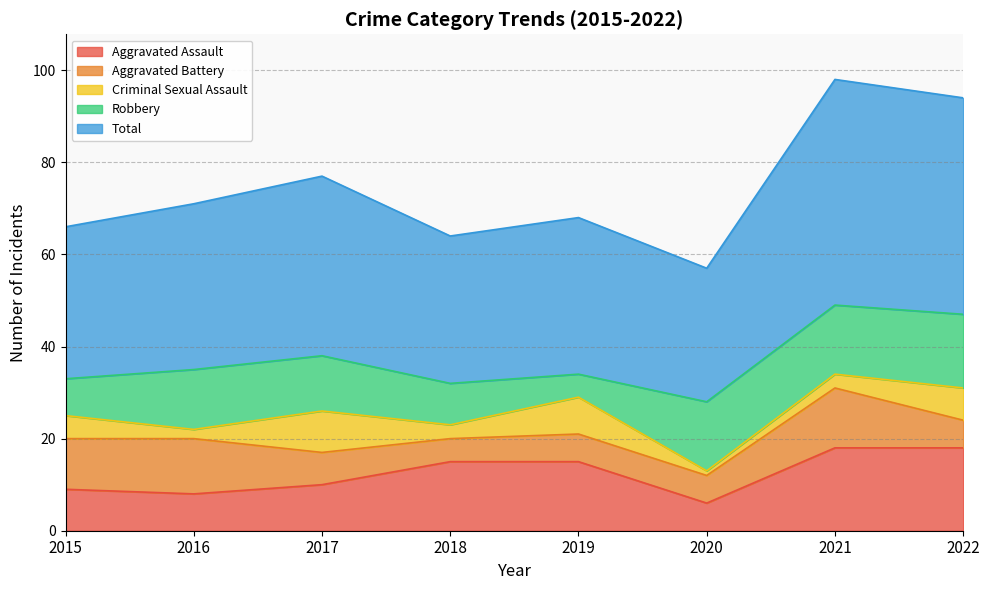

Reading left to right, transcribe all the data shown in this chart.

Aggravated Assault: 2015=9	2016=8	2017=10	2018=15	2019=15	2020=6	2021=18	2022=18
Aggravated Battery: 2015=11	2016=12	2017=7	2018=5	2019=6	2020=6	2021=13	2022=6
Criminal Sexual Assault: 2015=5	2016=2	2017=9	2018=3	2019=8	2020=1	2021=3	2022=7
Robbery: 2015=8	2016=13	2017=12	2018=9	2019=5	2020=15	2021=15	2022=16
Total: 2015=33	2016=36	2017=39	2018=32	2019=34	2020=29	2021=49	2022=47